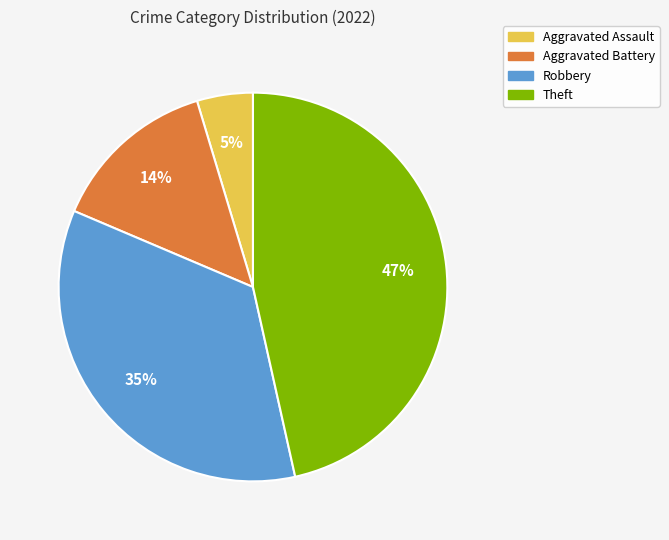

To the nearest percent, what is the difference between the largest and smallest slice percentages?

42%